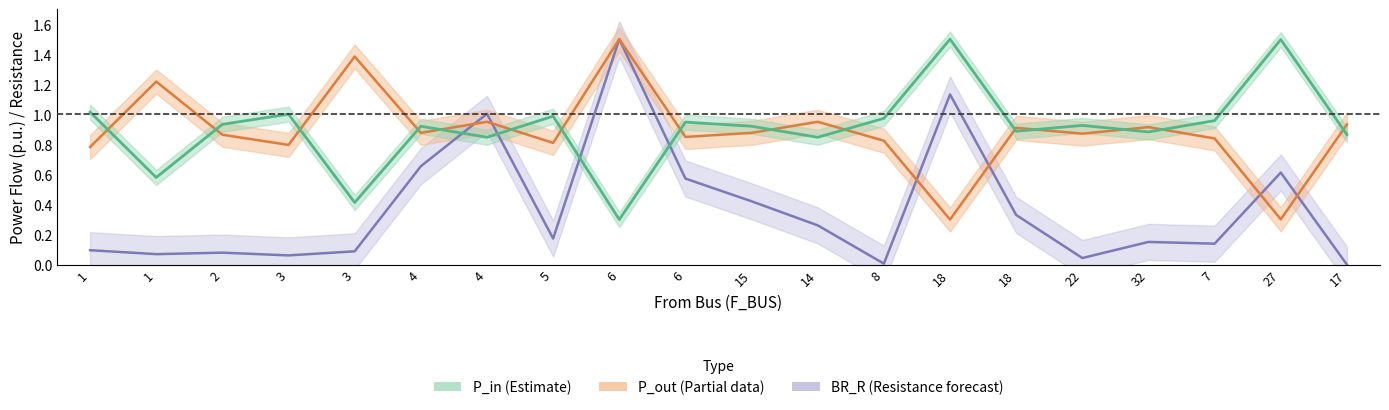

Reading left to right, extract all data points from this chart.

P_in: 1.0	0.6	0.9	1.0	0.4	0.9	0.8	1.0	0.3	0.9	0.9	0.8	1.0	1.5	0.9	0.9	0.9	1.0	1.5	0.9
P_out: 0.8	1.2	0.9	0.8	1.4	0.9	1.0	0.8	1.5	0.8	0.9	1.0	0.8	0.3	0.9	0.9	0.9	0.8	0.3	0.9
BR_R: 0.1	0.1	0.1	0.1	0.1	0.7	1.0	0.2	1.5	0.6	0.4	0.3	0.0	1.1	0.3	0.0	0.2	0.1	0.6	0.0